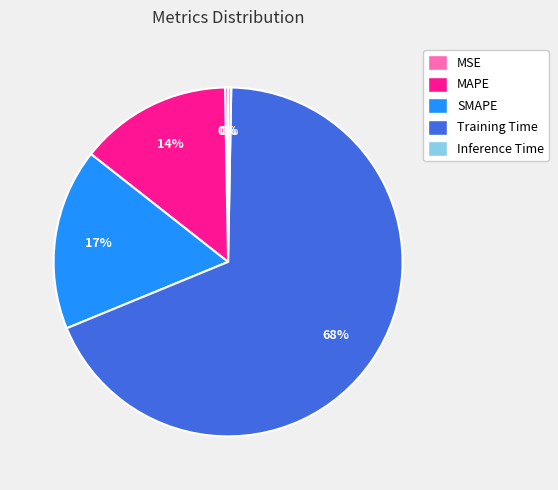

Which slice is the largest?

Training Time